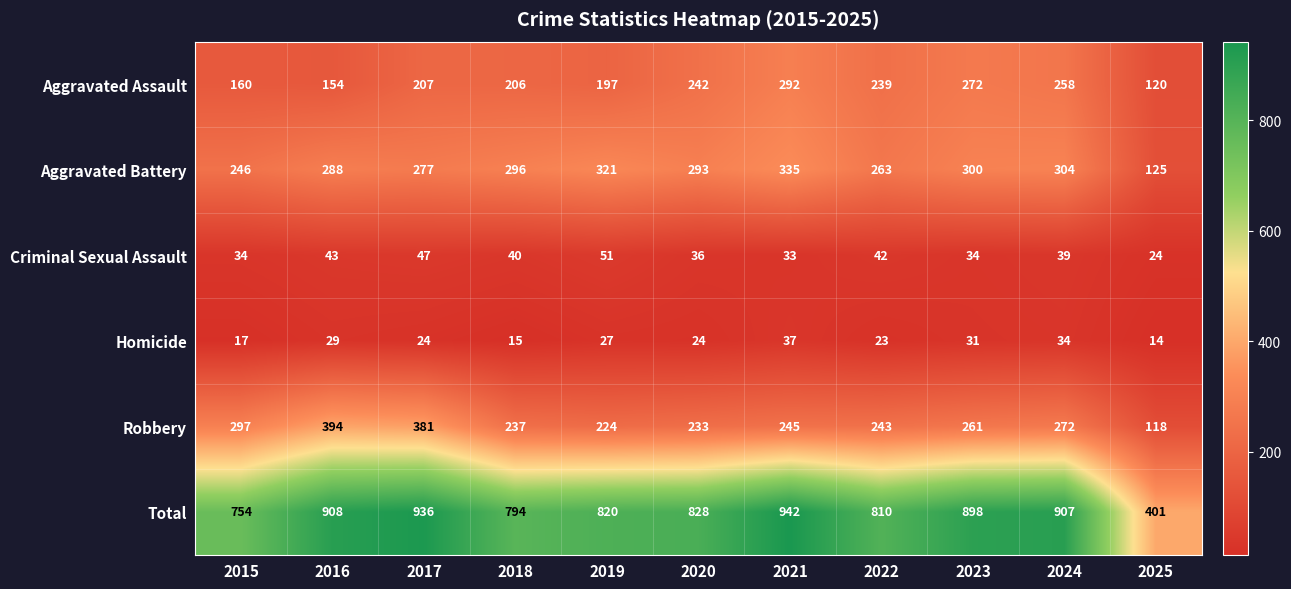

Which series changed the most between 2019 and 2025?

Total